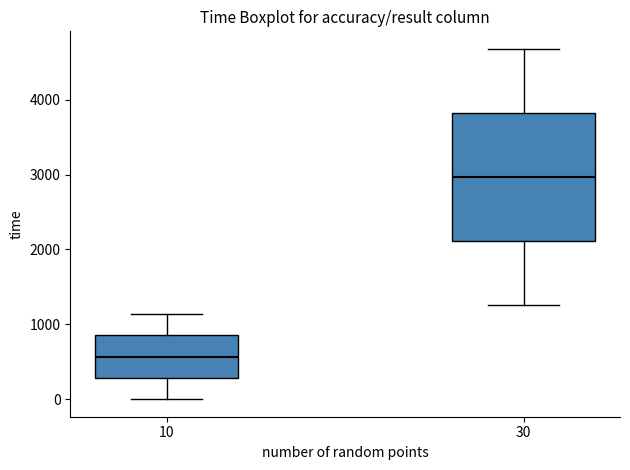

Which box has the highest median line?

30